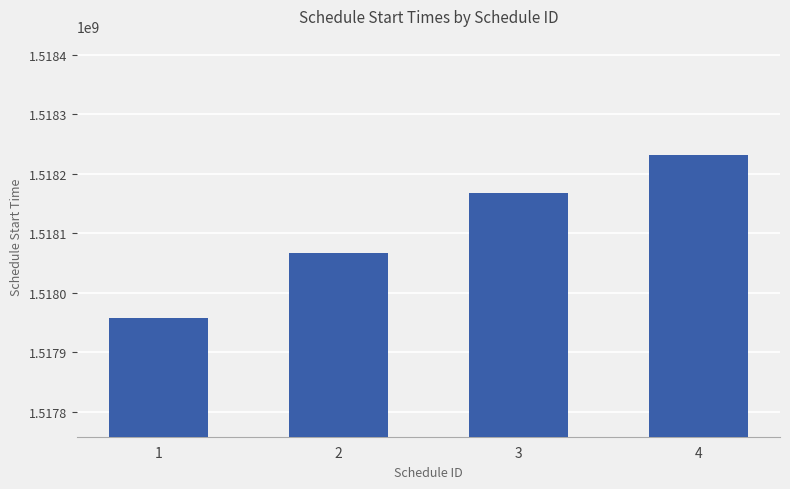

The value at 4 is 1518231600. True or false?

True